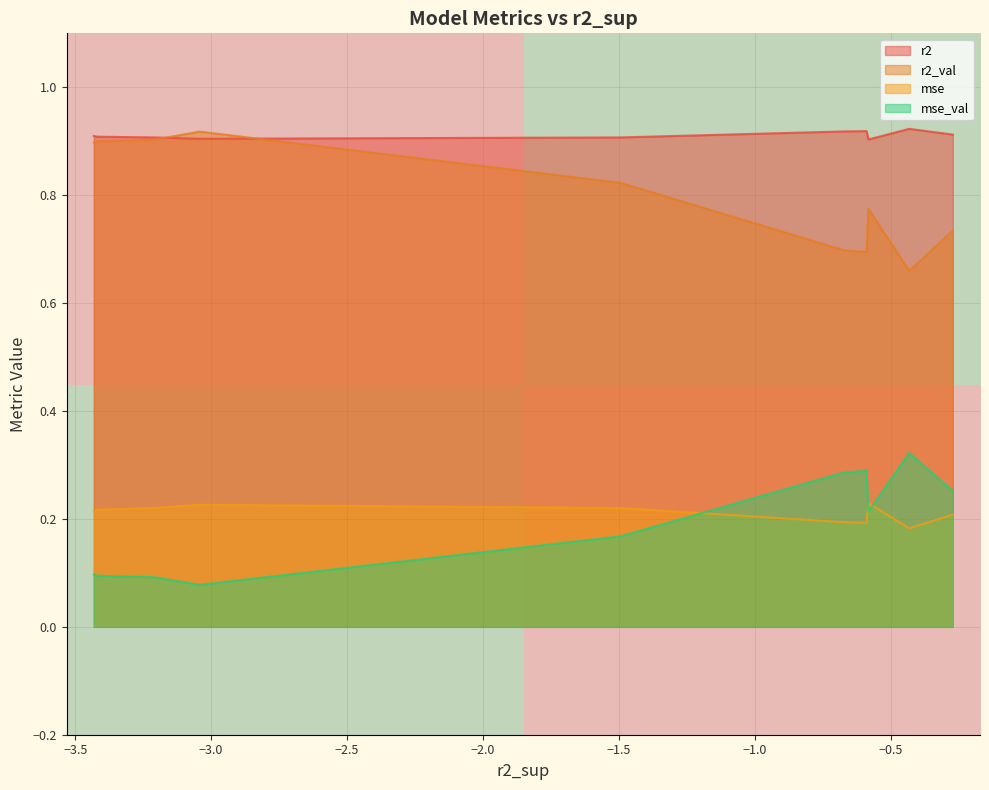

True or false: mse_val and r2 intersect in this chart.

False